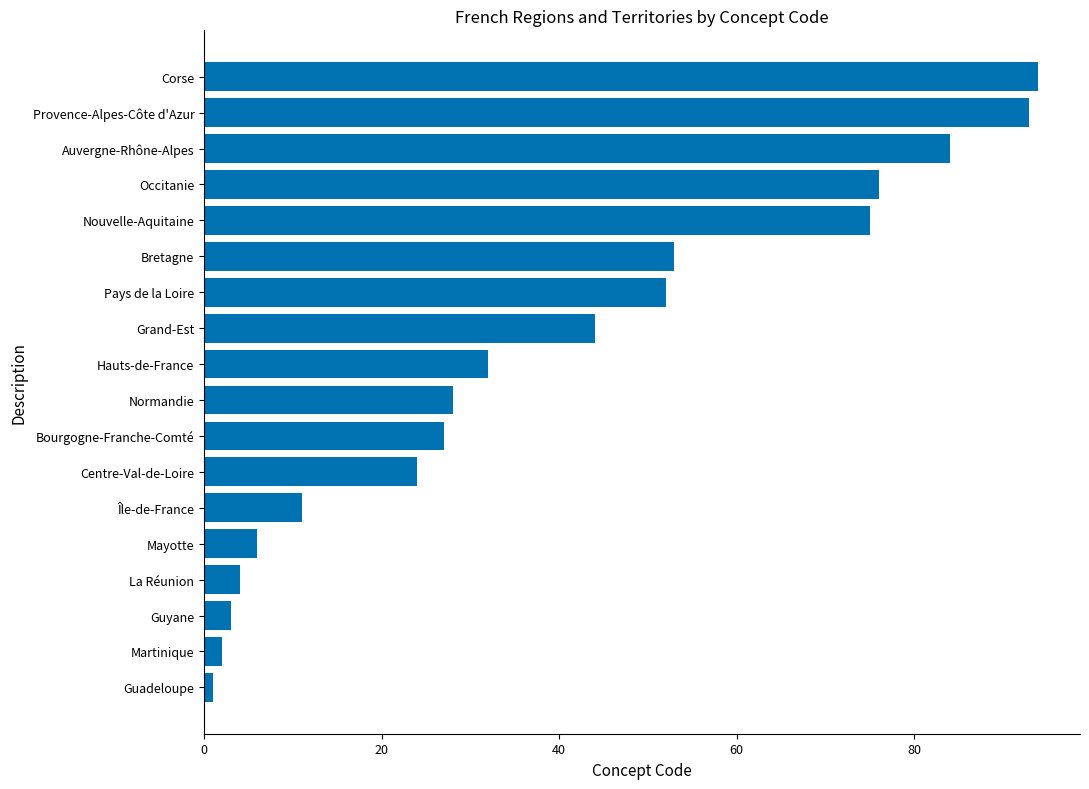

How many data points does each series have?

18